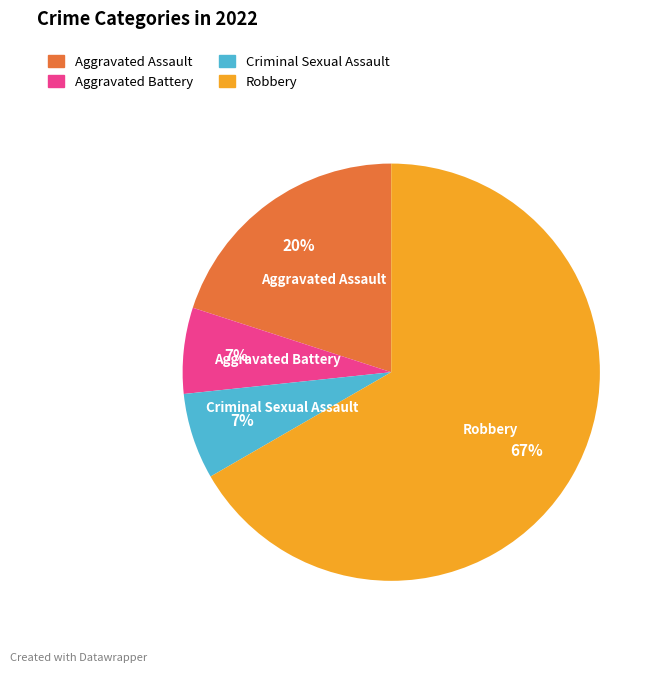

True or false: Robbery accounts for 67% of the total.

True